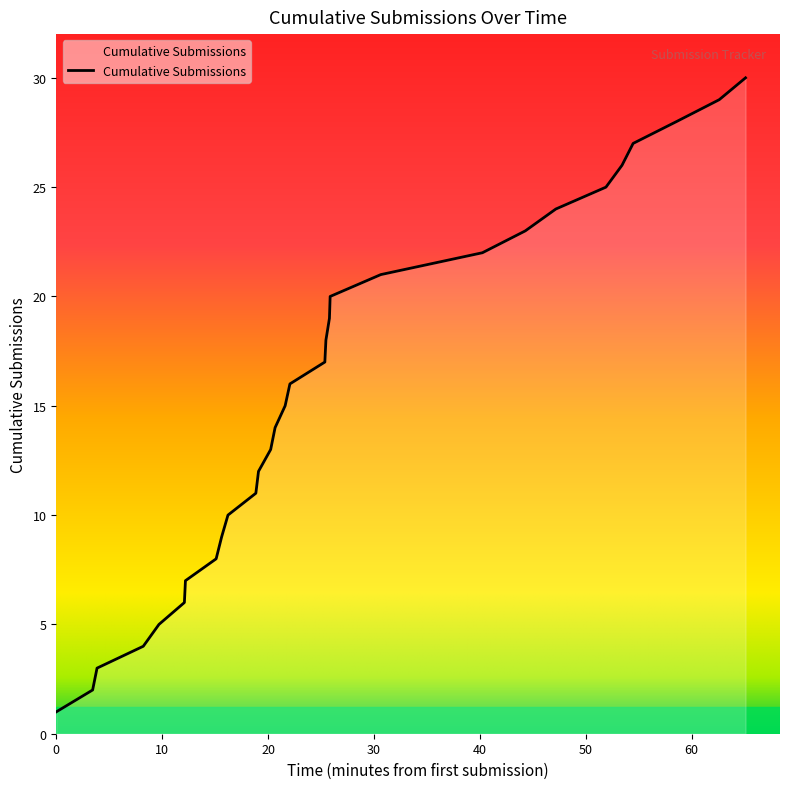

What is the difference between the maximum and minimum values?

29